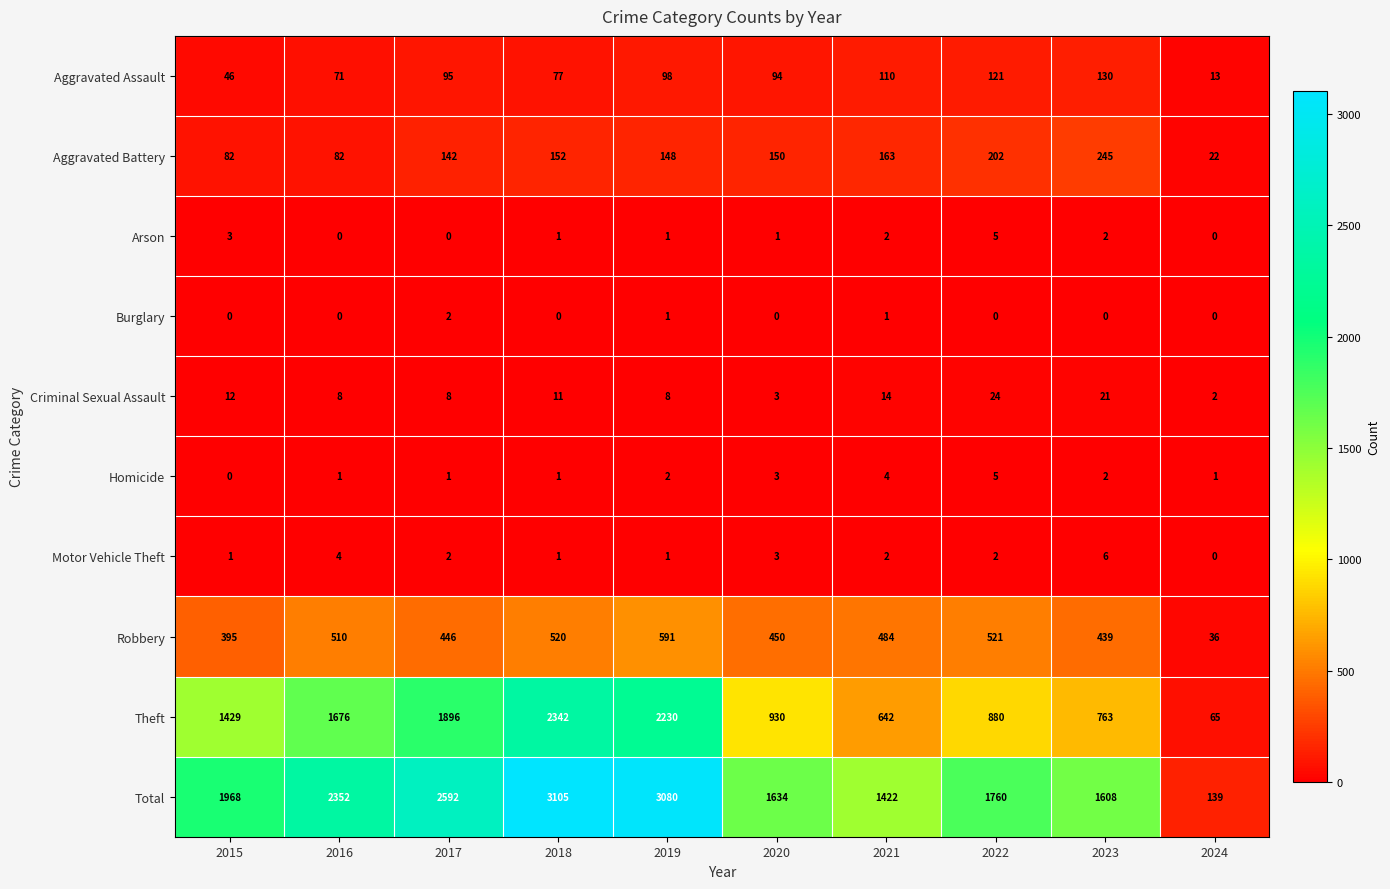

Between 2022 and 2023, which series saw the biggest shift?

Total